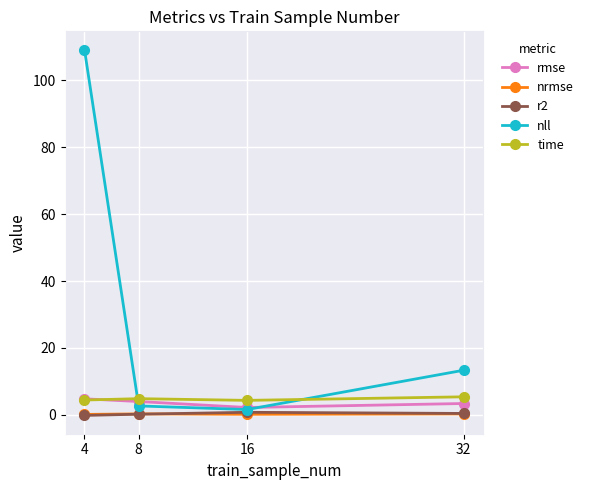

Count the number of categories in the chart.

4